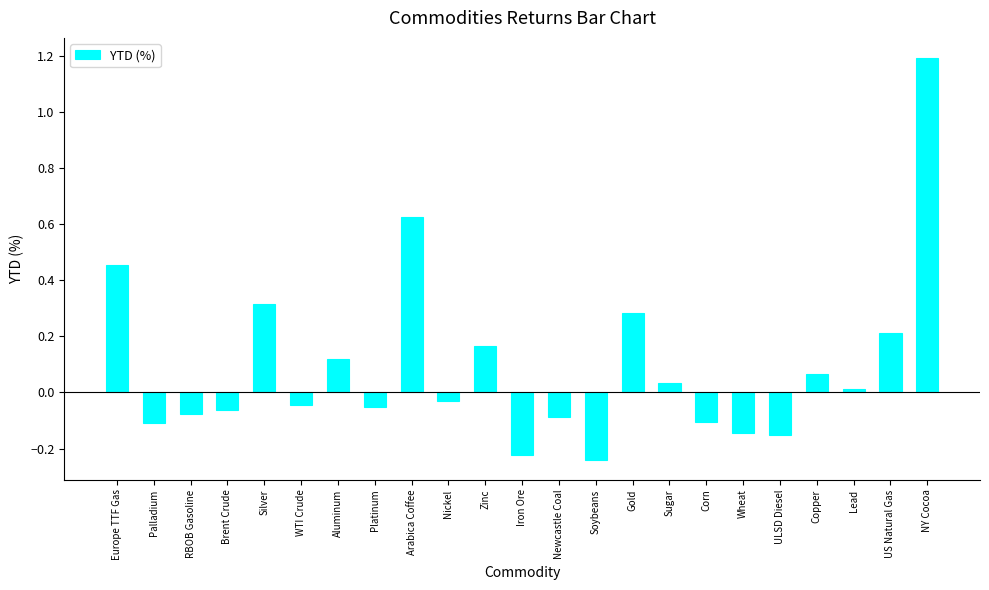

What is the maximum value shown in the chart?

1.2